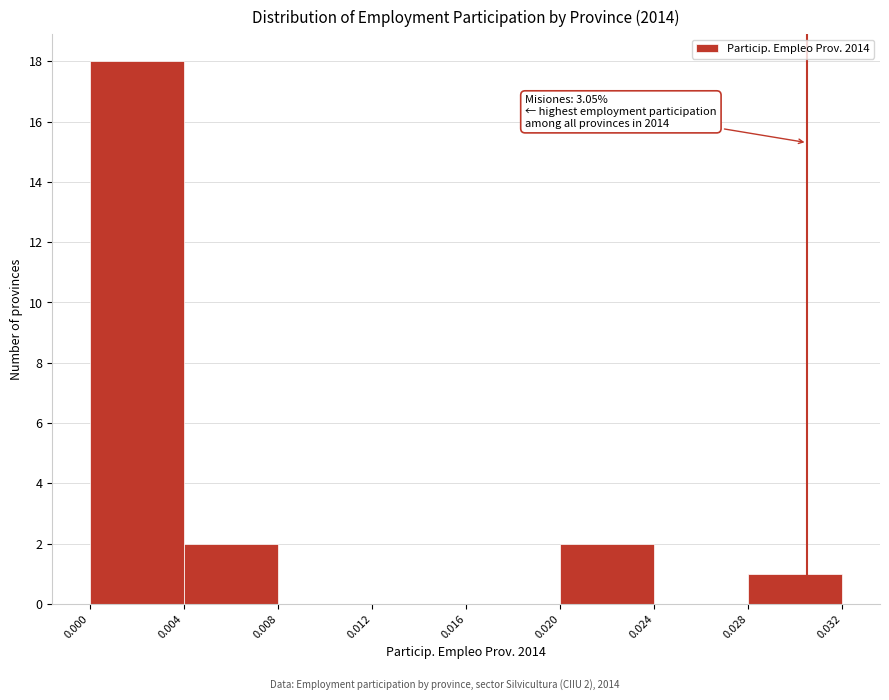

Which range on the x-axis has the tallest bar?

0.000 to 0.004